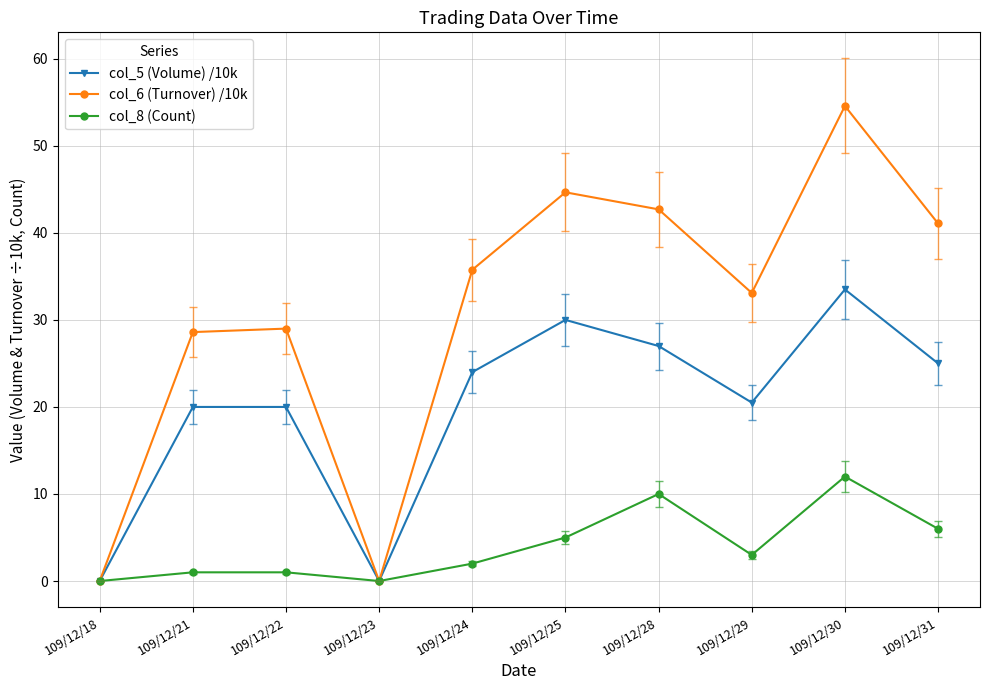

True or false: col_8 (Count) has a value of 10.0 at 109/12/28.

True